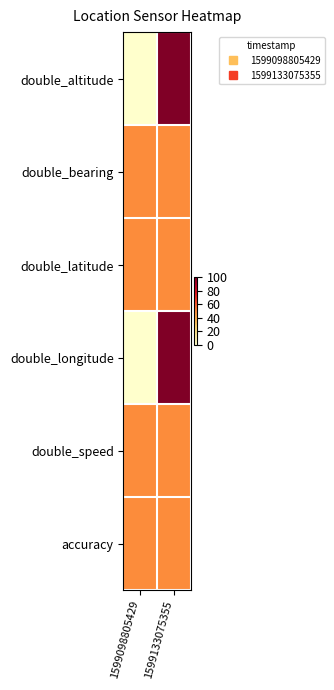

What is the greatest value displayed?

1.0